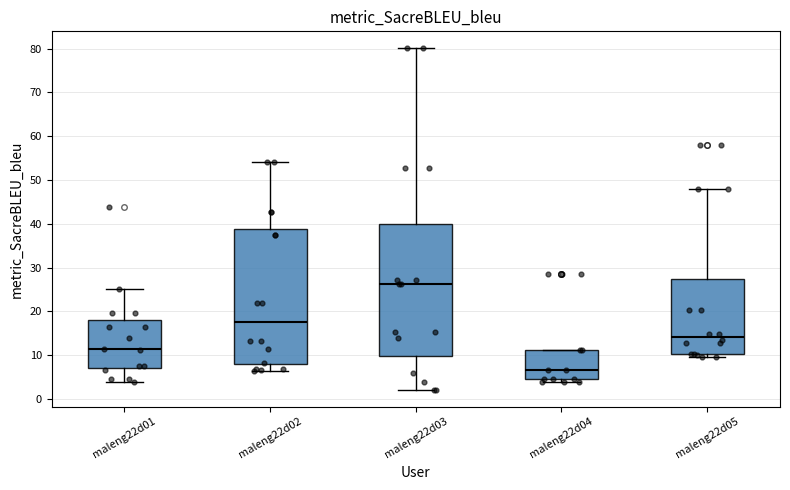

Where does the lower whisker of the box for maleng22d03 end on the y-axis? The values are not printed on the chart, so give them approximately, as read against the axis.

2